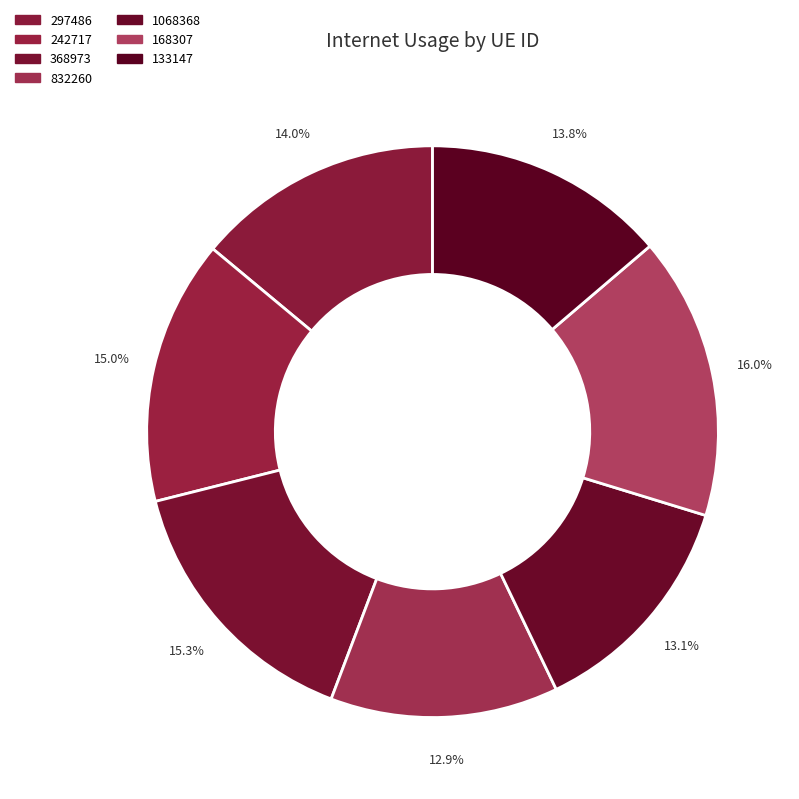

To the nearest percent, what percentage of the pie is 297486?

14%